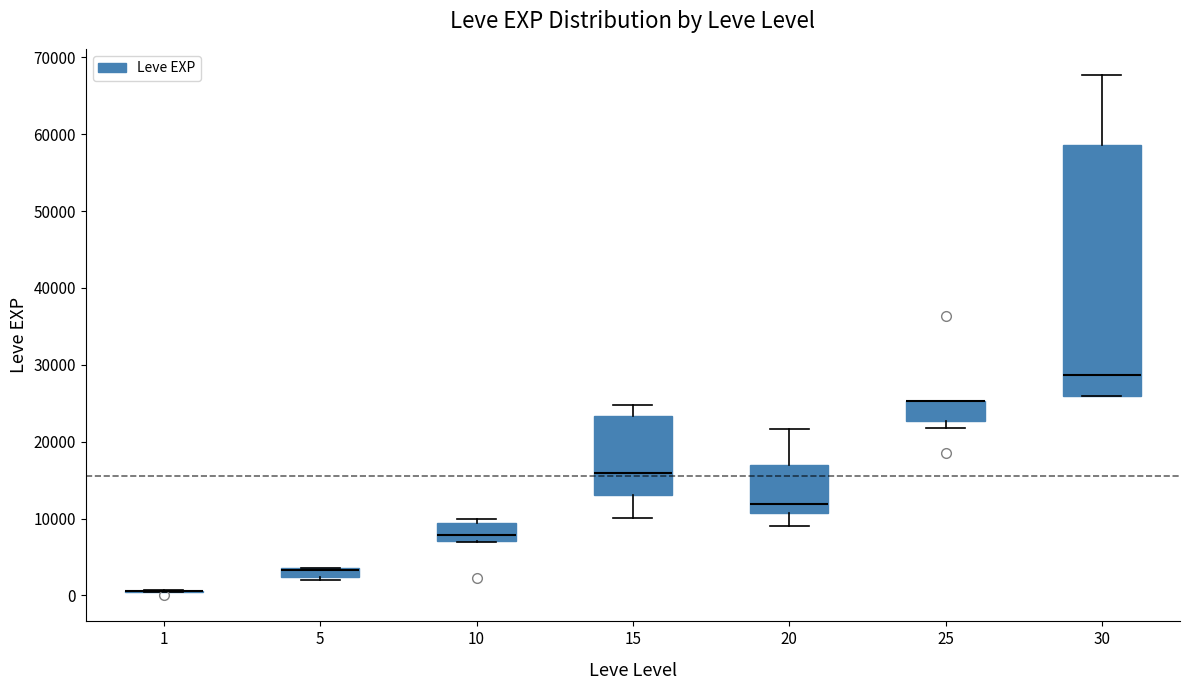

Where does the upper whisker of the box at x = 15 end on the y-axis? The values are not printed on the chart, so give them approximately, as read against the axis.

25000